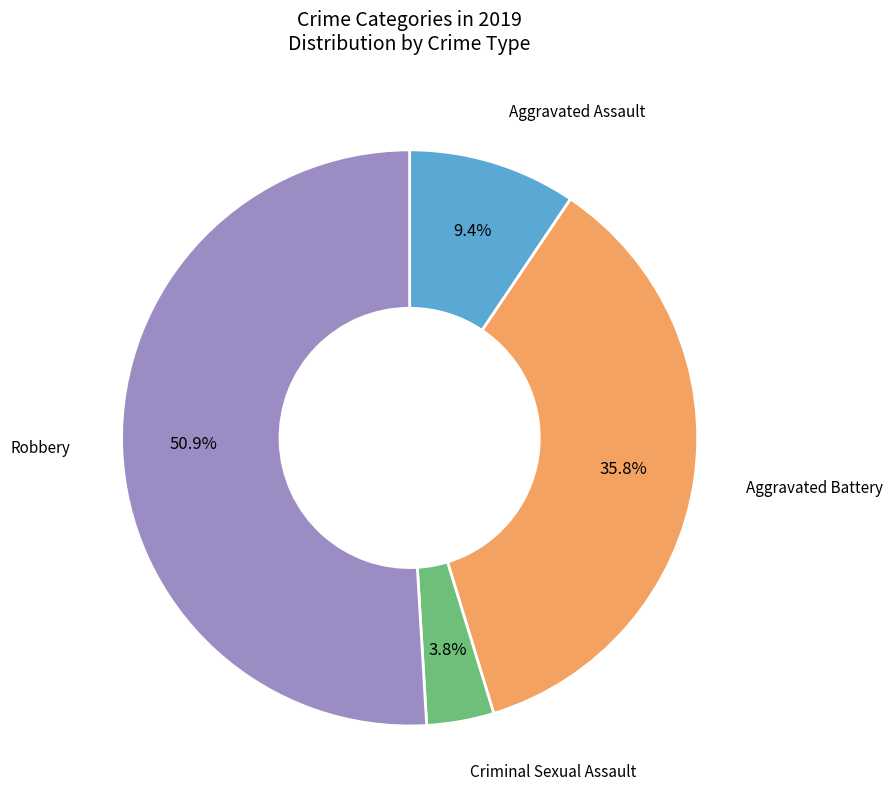

Between Aggravated Assault and Aggravated Battery, which is larger?

Aggravated Battery